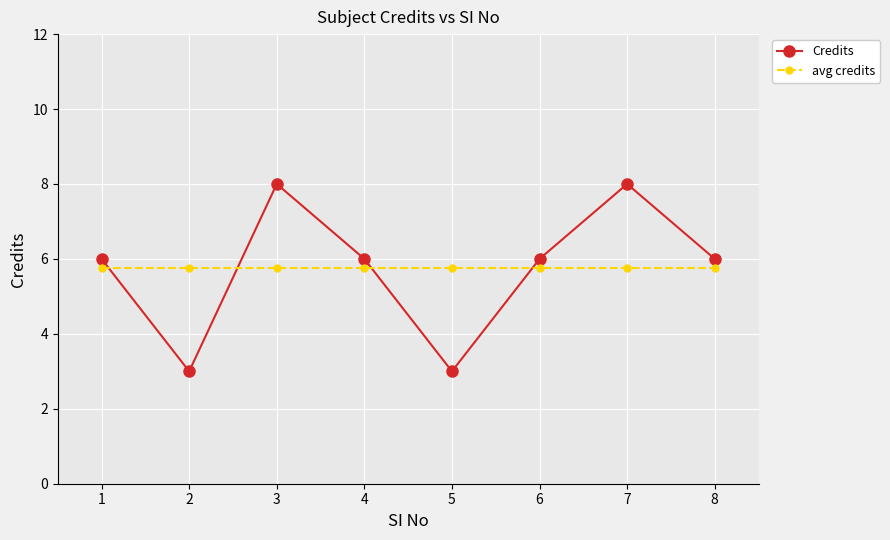

What is the sum of the Credits values at 4 and 7?

14.0